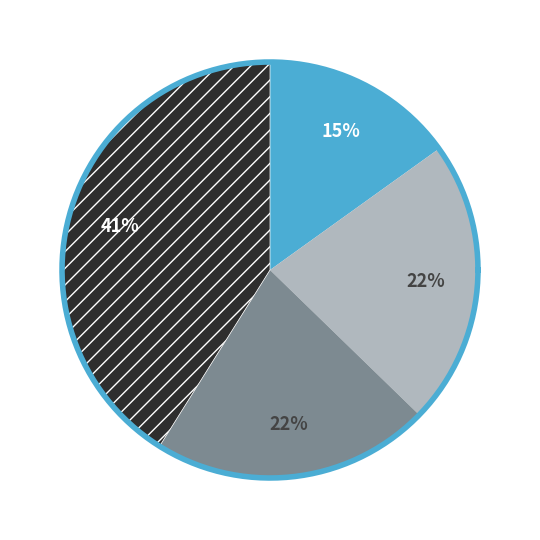

True or false: 1 accounts for 7% of the total.

False